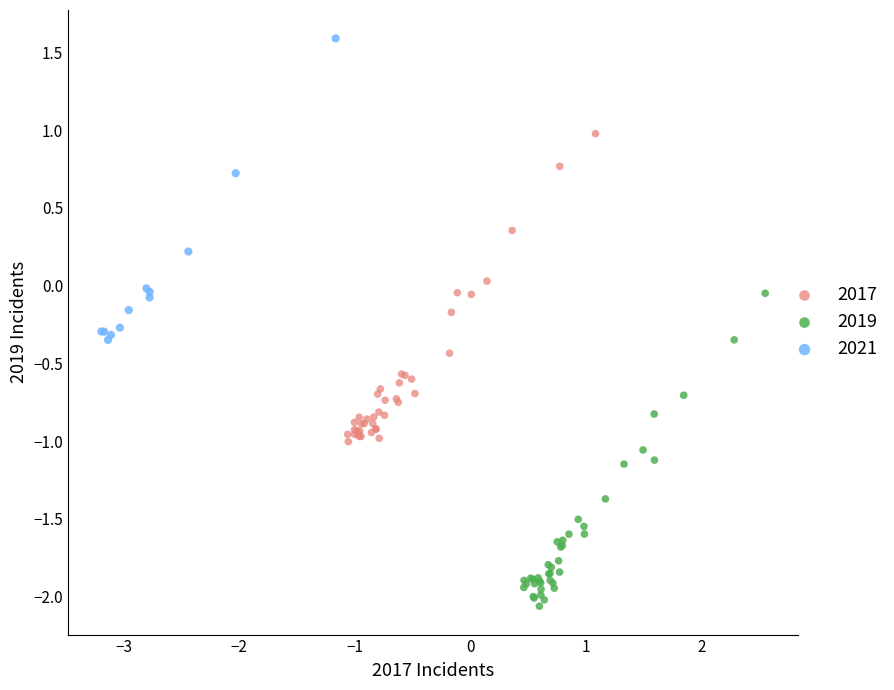

Which series has the widest spread of Y values?

2019